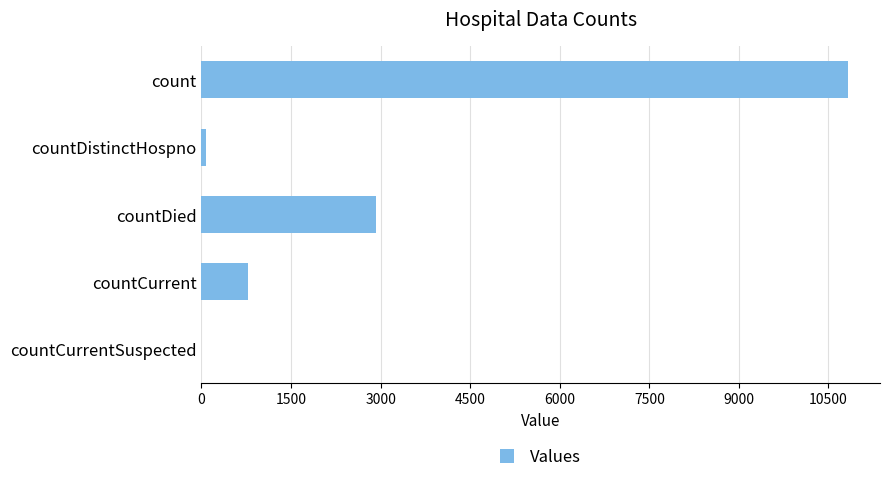

Reading top to bottom, extract all data points from this chart.

count=10822	countDistinctHospno=77	countDied=2930	countCurrent=786	countCurrentSuspected=0